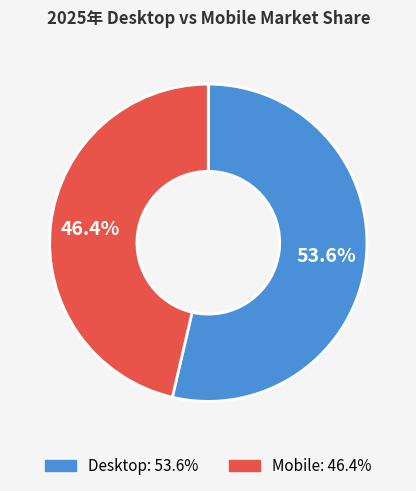

Does Mobile represent more than half of the total?

No